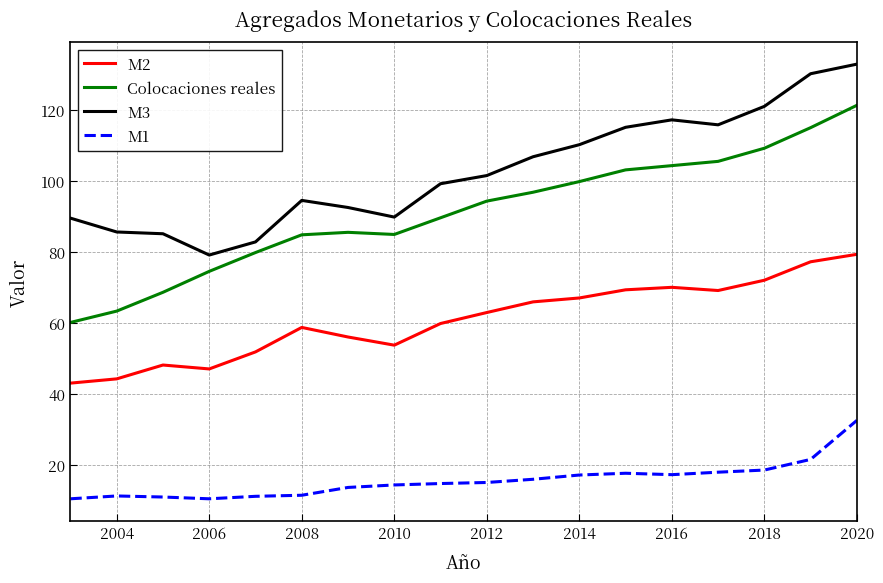

List the series in order of their peak value, lowest first.

M1, M2, Colocaciones reales, M3